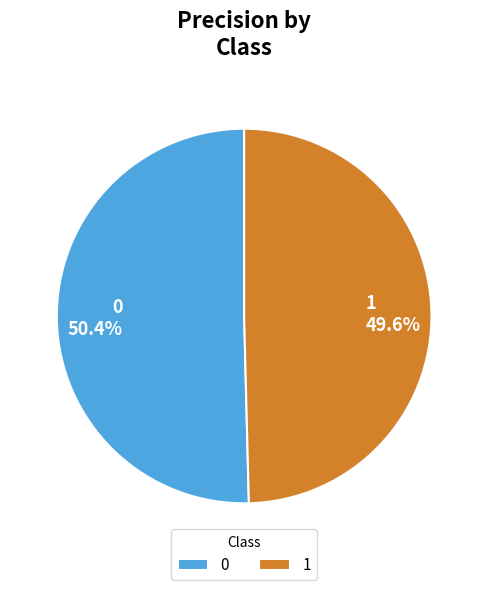

The 0 slice represents 50% of the pie. True or false?

True